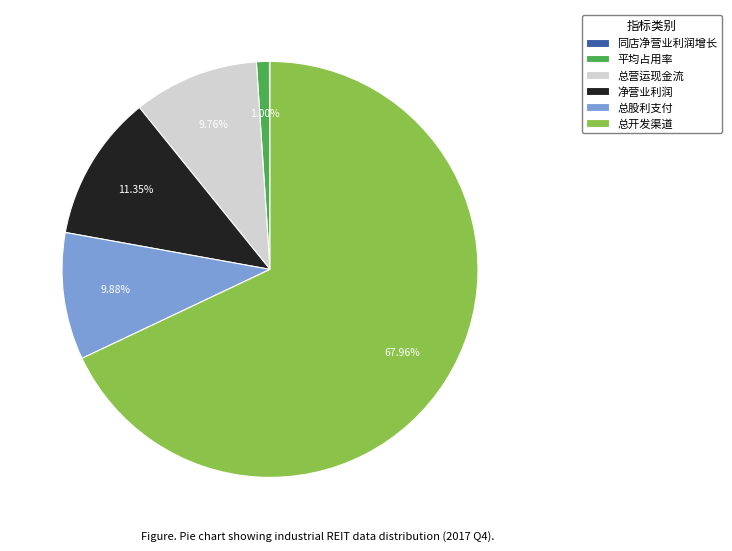

Do 总营运现金流 and 总开发渠道 together represent more than half of the pie?

Yes